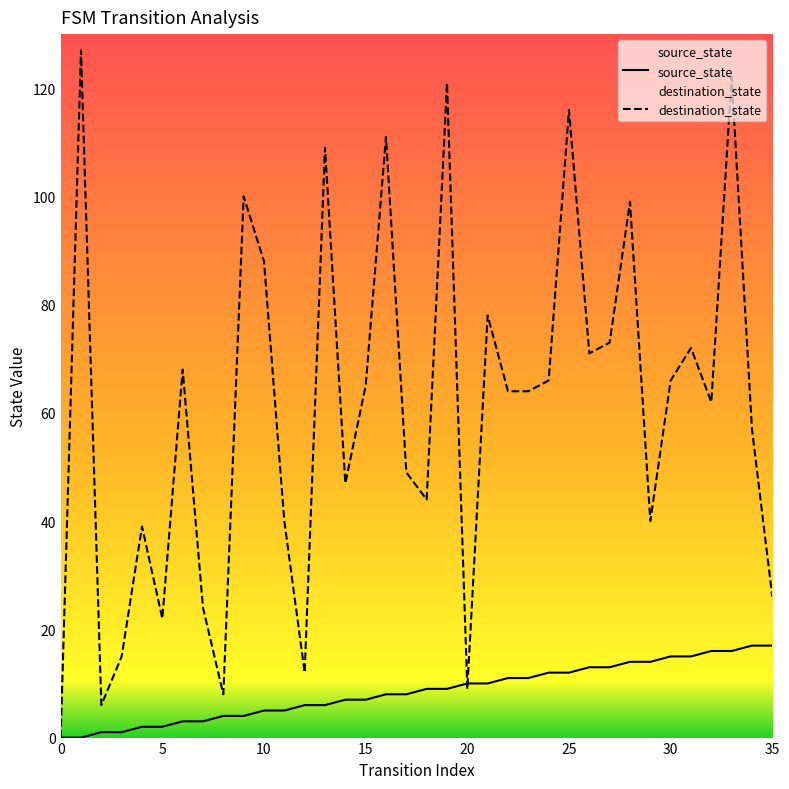

Which series has the largest total across all categories?

destination_state